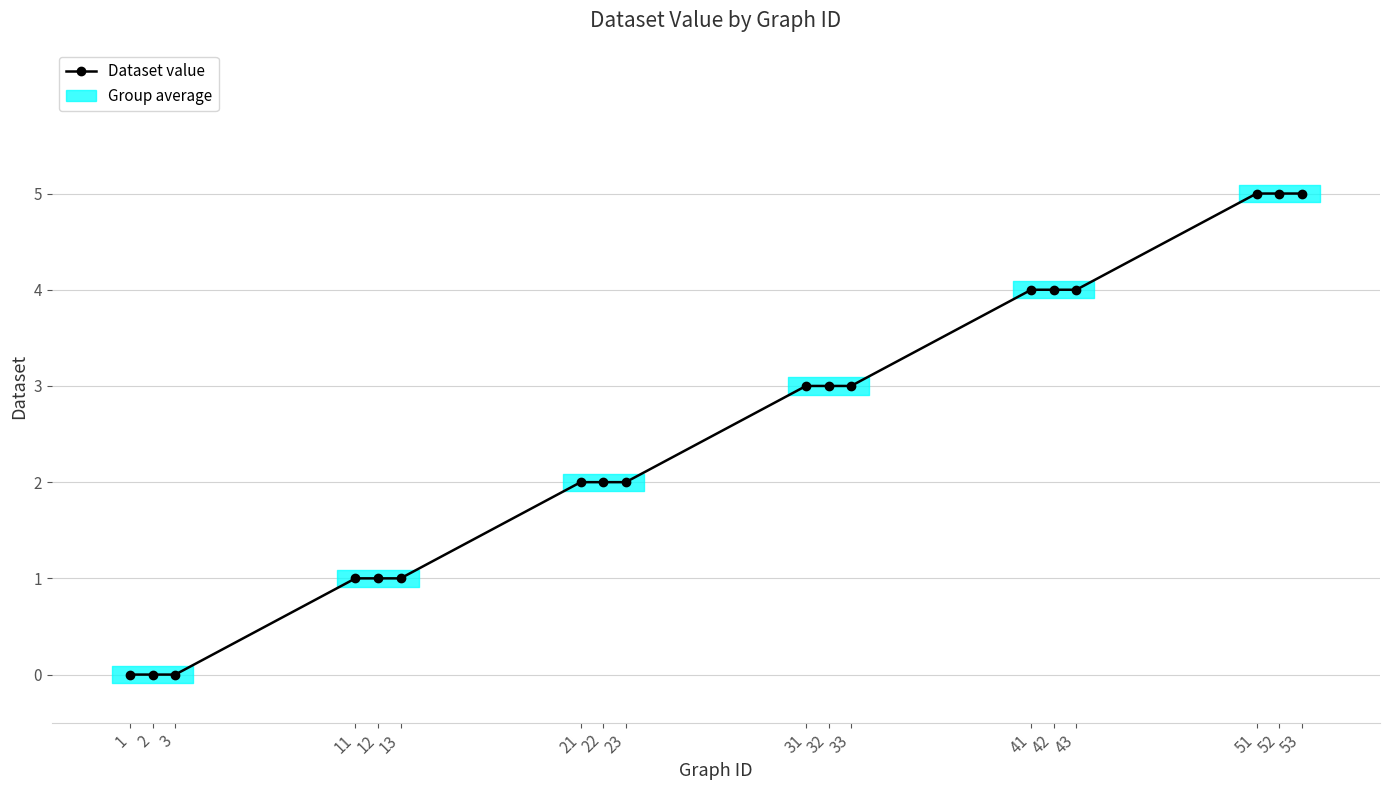

Reading left to right, list all the values displayed in this chart.

0	0	0	1	1	1	2	2	2	3	3	3	4	4	4	5	5	5